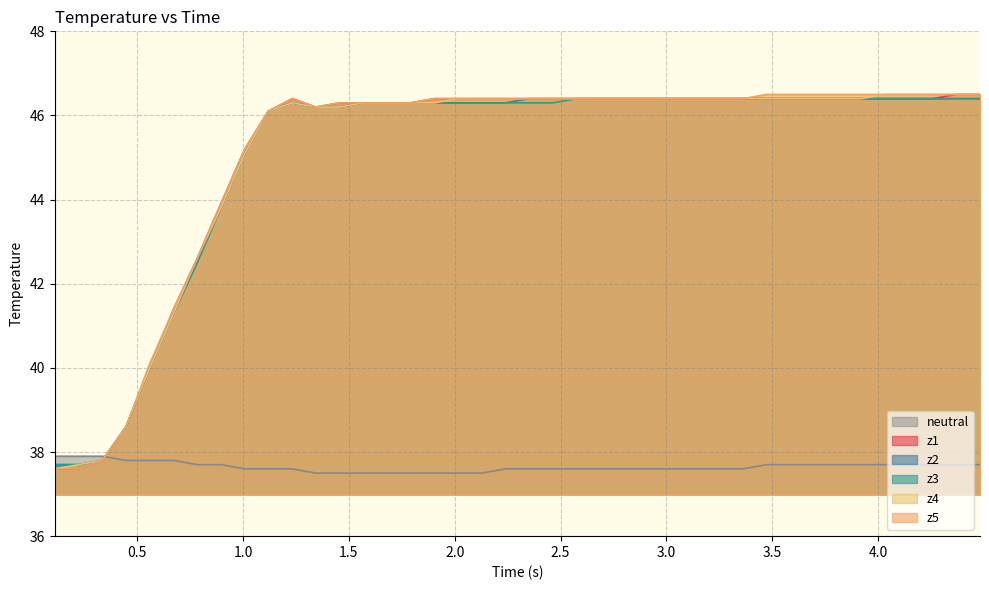

How many categories are shown in the chart?

40